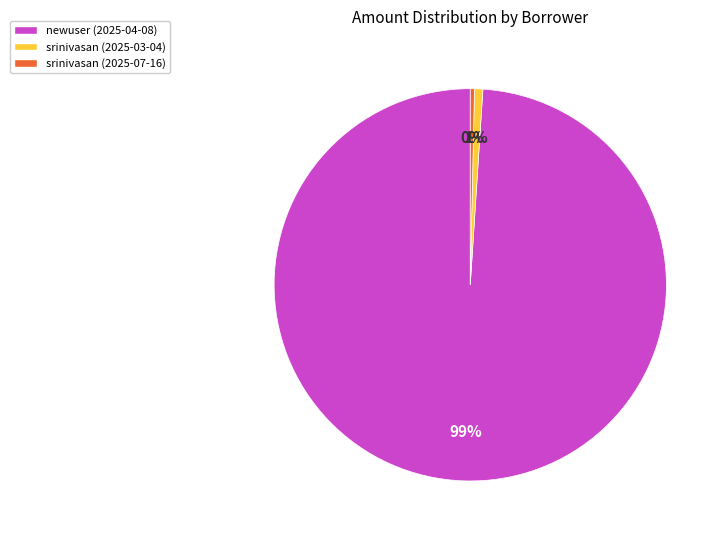

True or false: srinivasan (2025-03-04) accounts for 1% of the total.

True